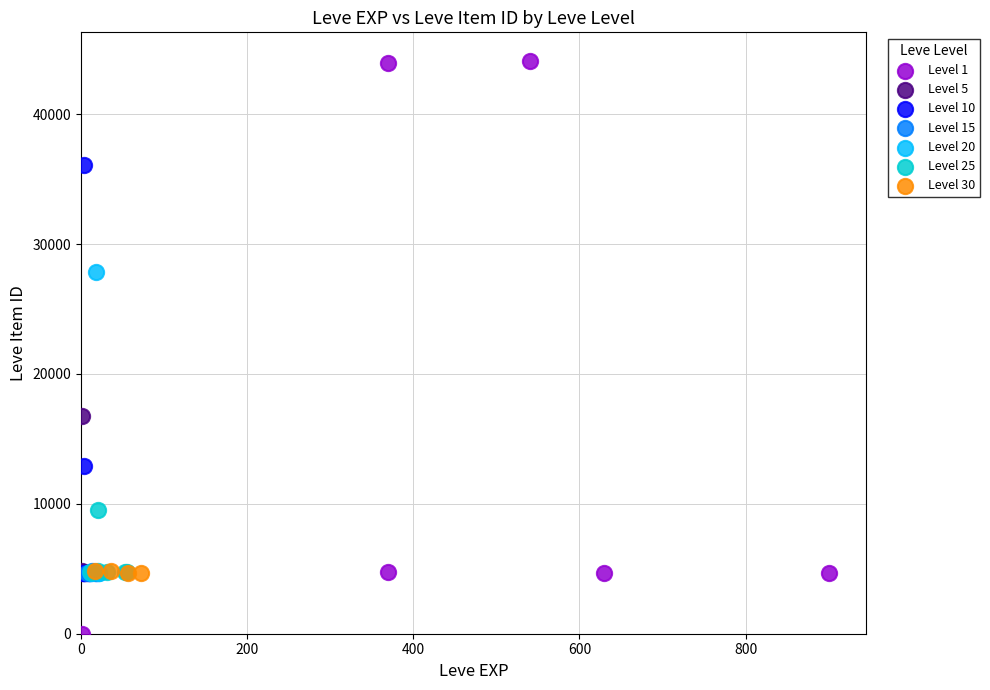

Which series has the widest spread of Y values?

Level 1